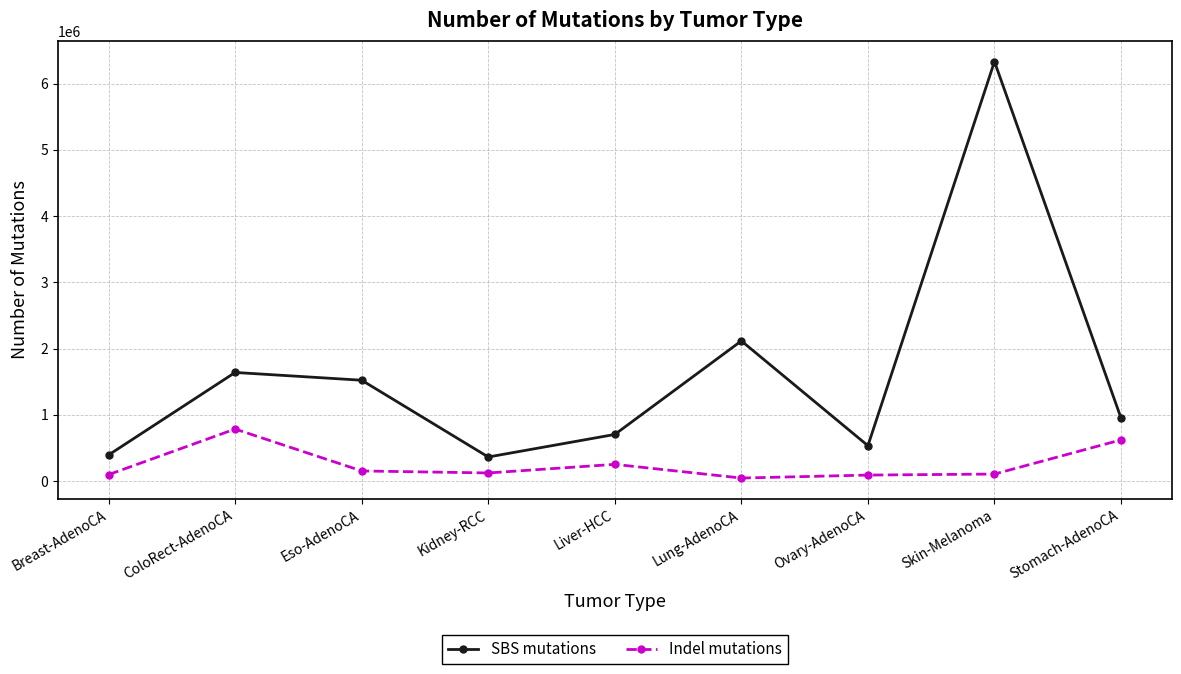

List the series in order of their overall mean, highest first.

SBS mutations, Indel mutations